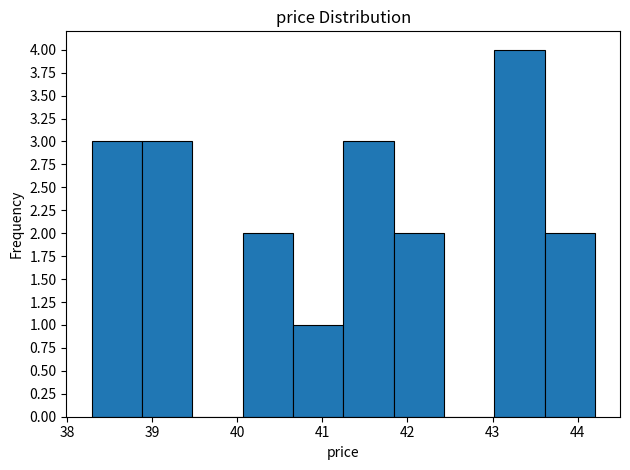

Reading left to right, transcribe this chart: for each bar, give the range it covers on the x-axis and its height. Neither the bar edges nor the heights are printed on the chart, so give them approximately, as read against the axes.

38.3 to 38.9: 3
38.9 to 39.5: 3
39.5 to 40.1: 0
40.1 to 40.7: 2
40.7 to 41.2: 1
41.2 to 41.8: 3
41.8 to 42.4: 2
42.4 to 43.0: 0
43.0 to 43.6: 4
43.6 to 44.2: 2